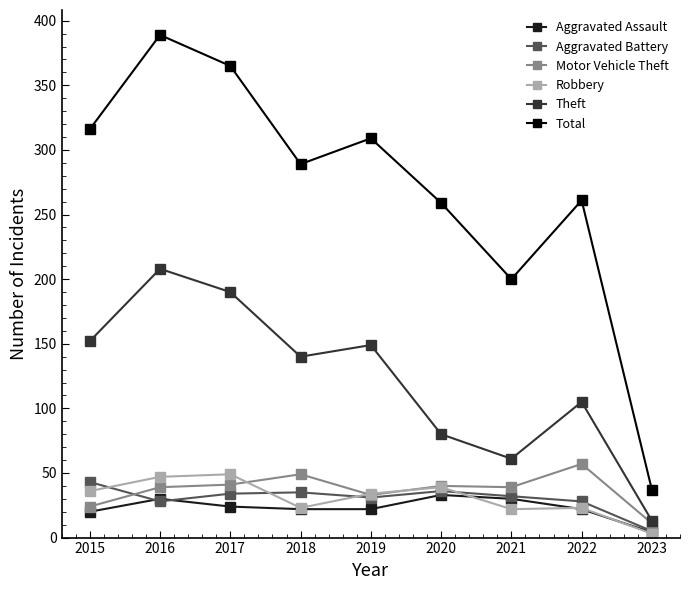

What is the approximate value of Motor Vehicle Theft at 2016, to the nearest 5?

40